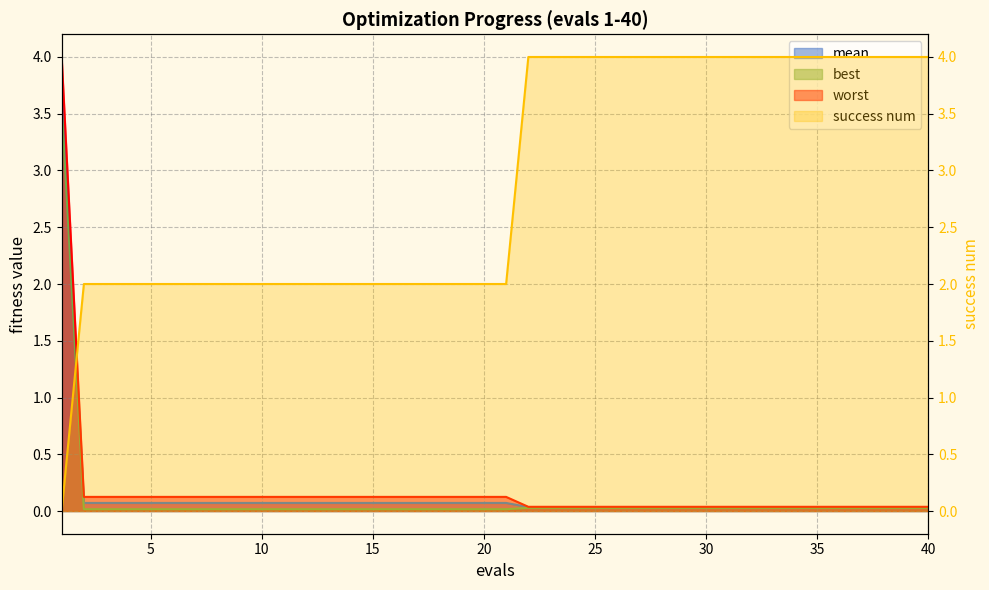

What is the total value across all series at 14?

2.2